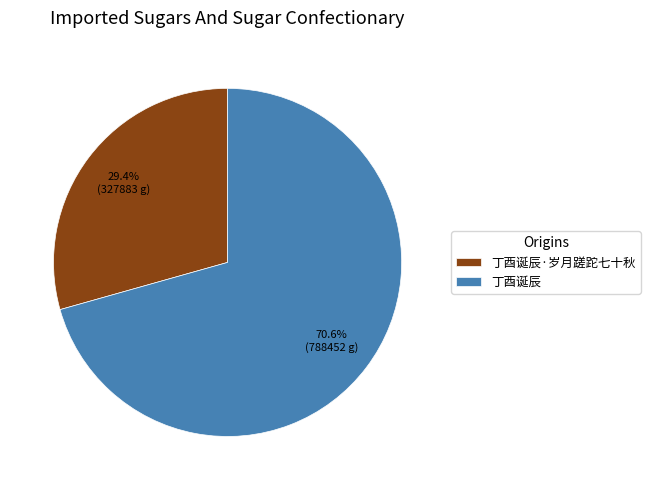

How many slices are in this pie chart?

2